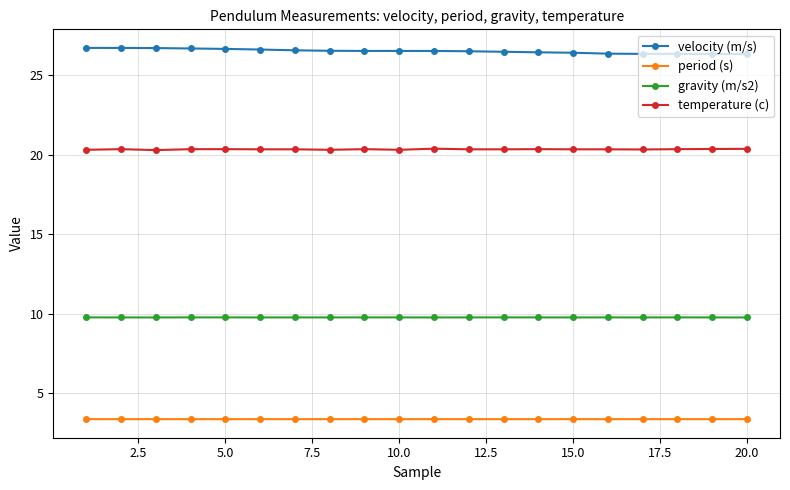

True or false: gravity (m/s2) and period (s) cross at least once.

False